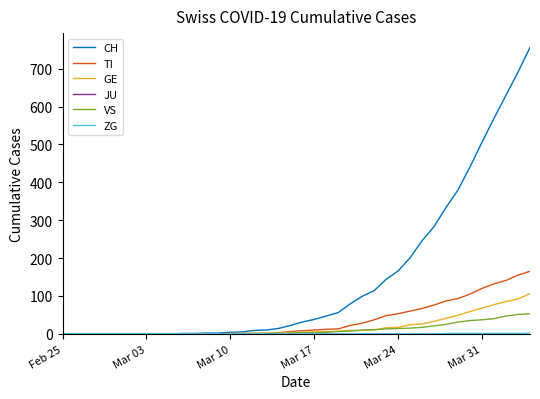

Which series has the largest total across all categories?

CH